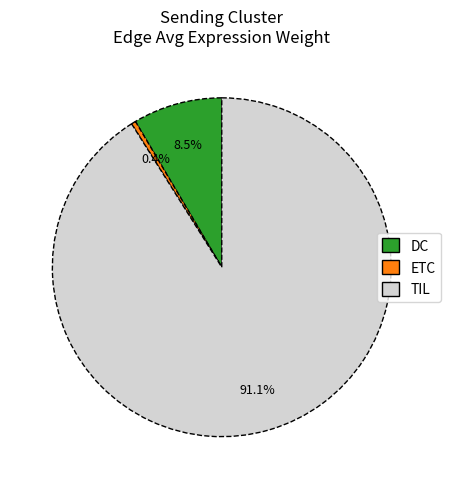

Is there any slice that represents more than half of the pie?

Yes